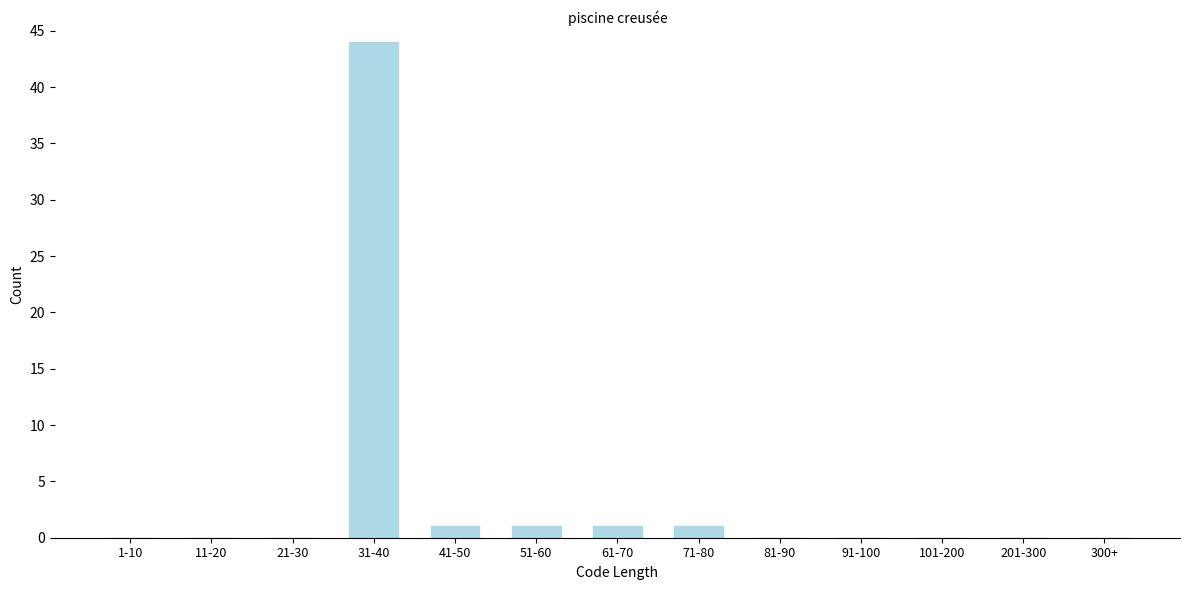

Reading left to right, extract all data points from this chart.

1-10=0	11-20=0	21-30=0	31-40=44	41-50=1	51-60=1	61-70=1	71-80=1	81-90=0	91-100=0	101-200=0	201-300=0	300+=0